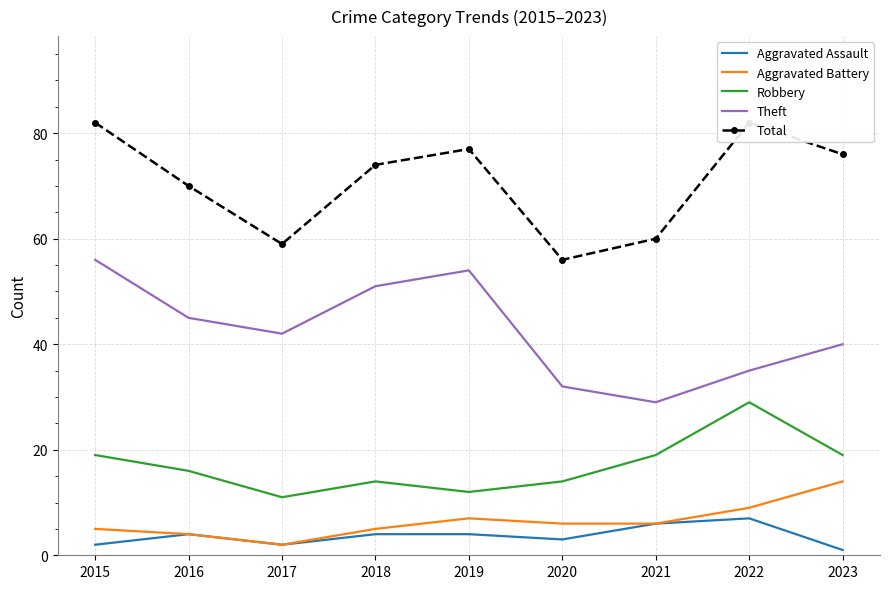

Does the chart display data point markers on the line(s)?

No